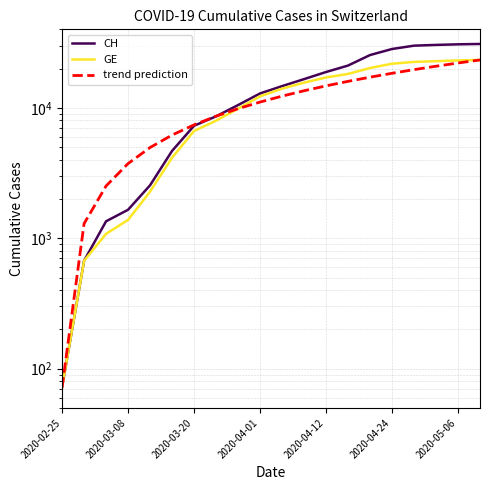

Which series has the largest total across all categories?

CH